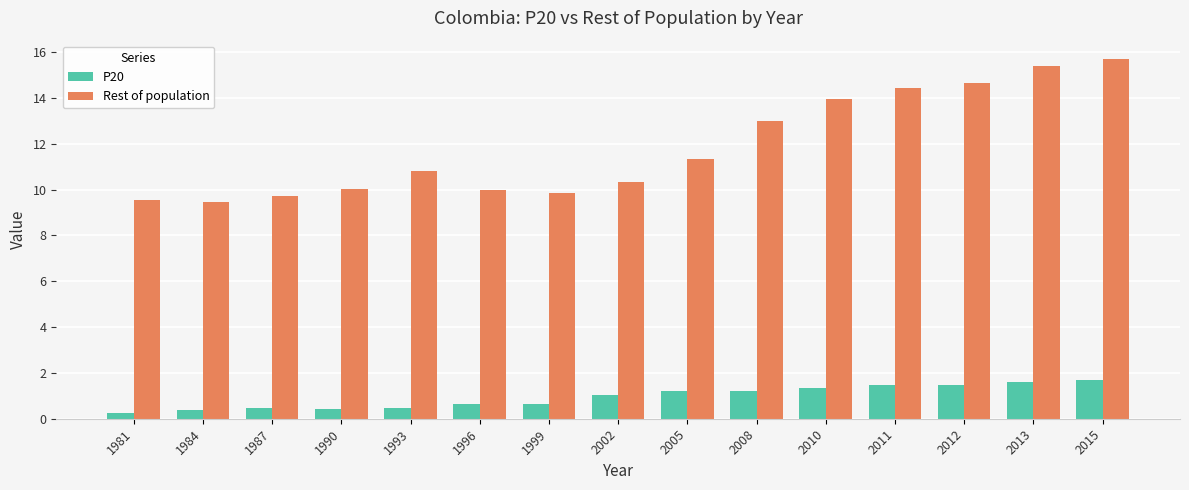

How many bars are there in each group?

2